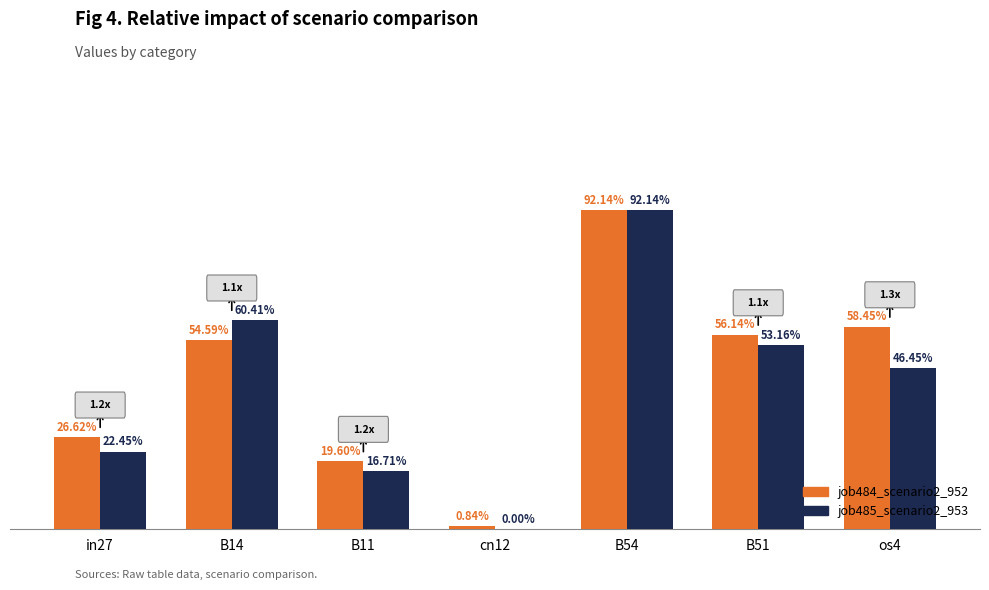

List the series in order of their peak value, highest first.

job484_scenario2_952, job485_scenario2_953